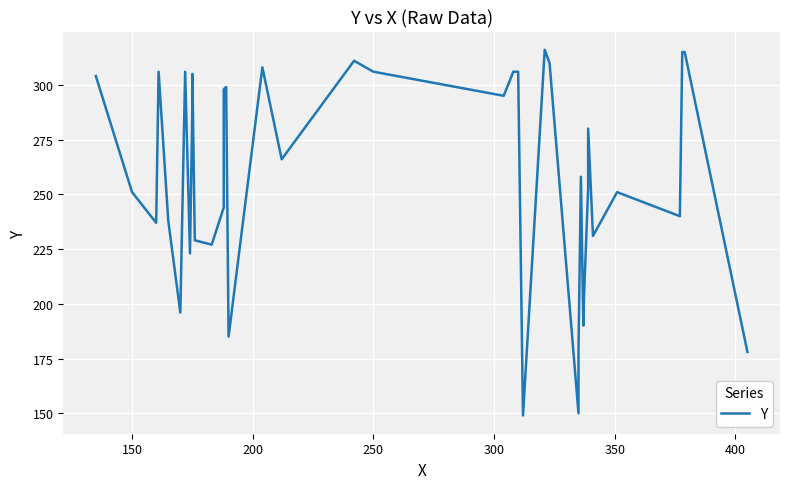

The chart shows a value of 70 at 17. True or false?

False